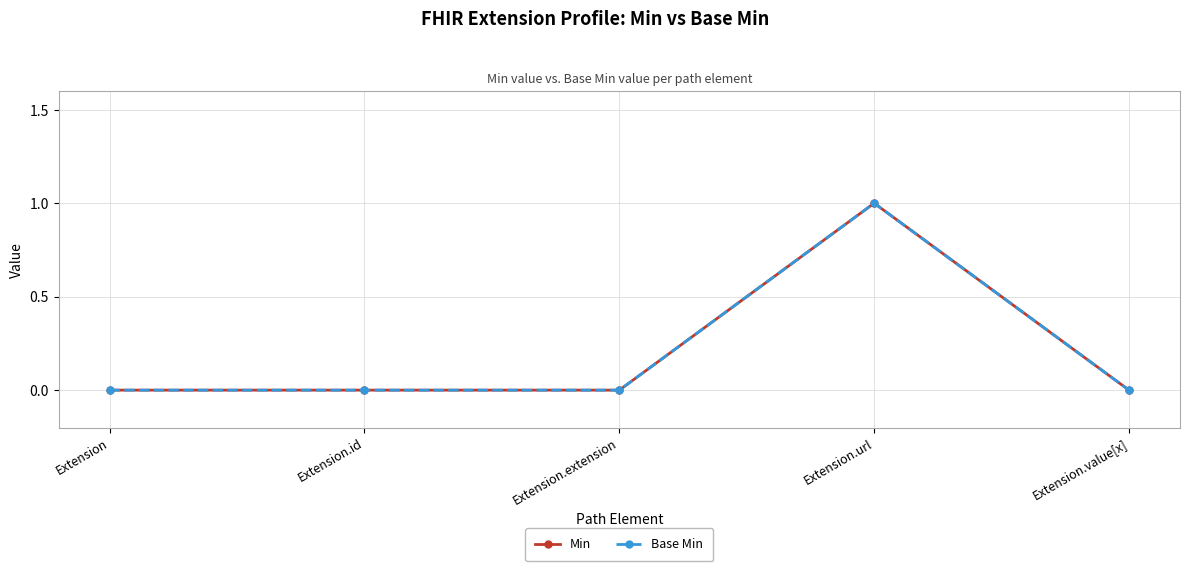

The Min series shows 1 at Extension. True or false?

False